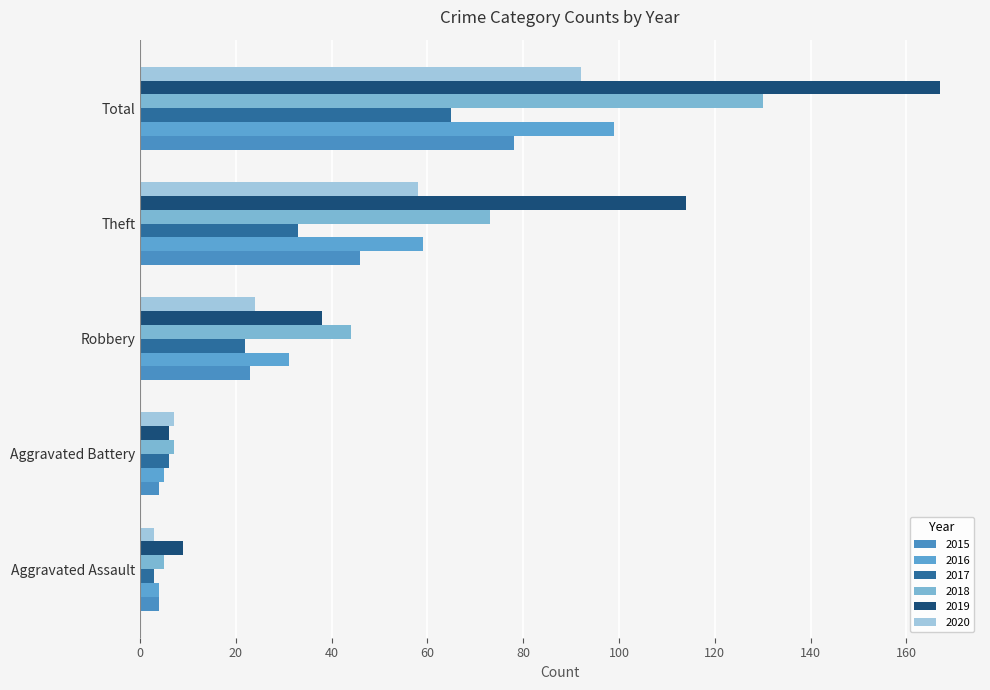

Is it true that 2016 equals 59 at Theft?

True